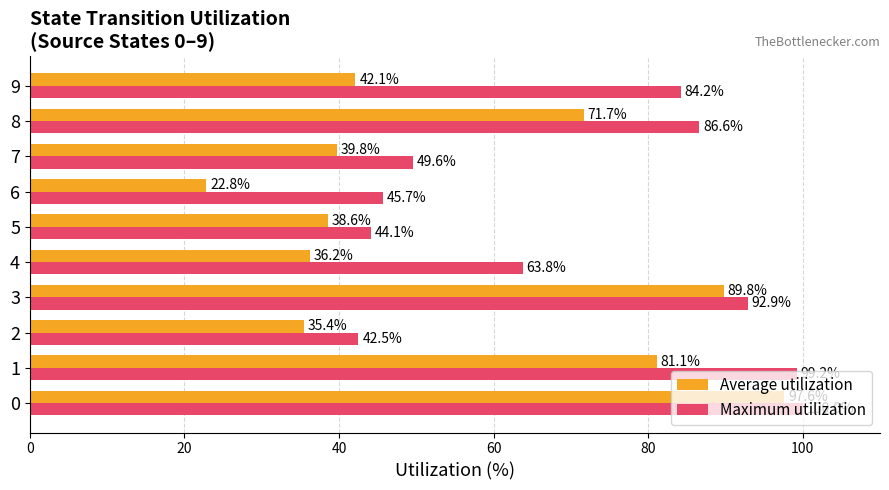

Rank the series at 0 from lowest to highest value.

Average utilization, Maximum utilization